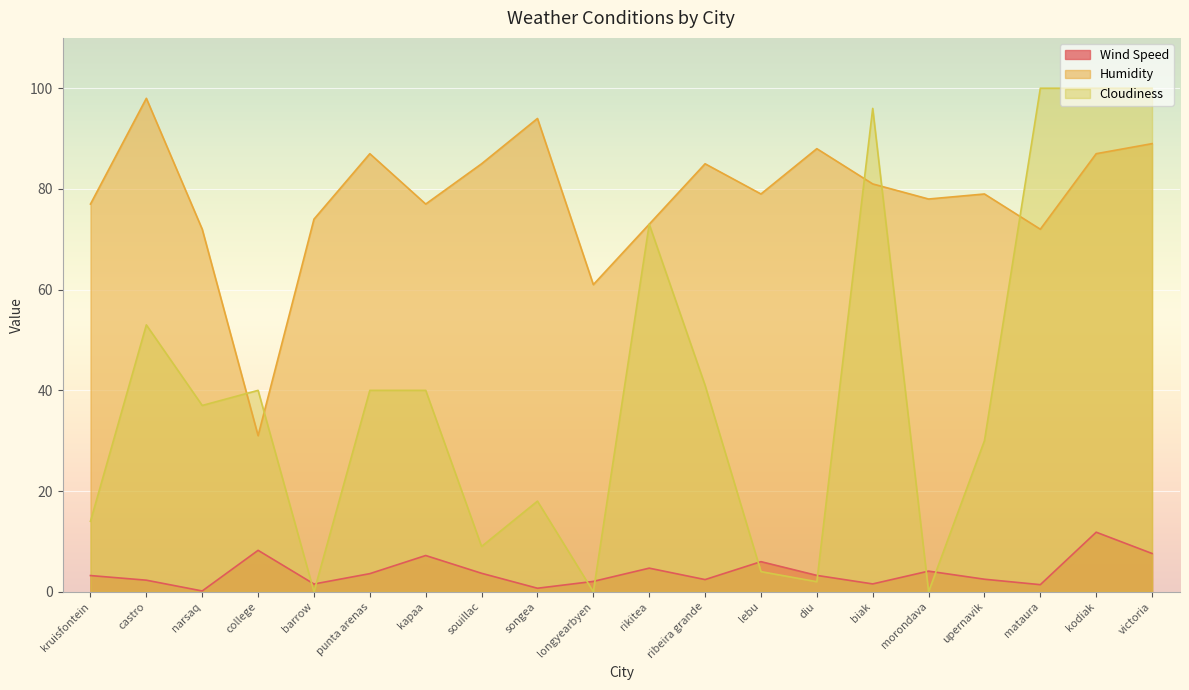

How many intersections are there between Humidity and Cloudiness?

5